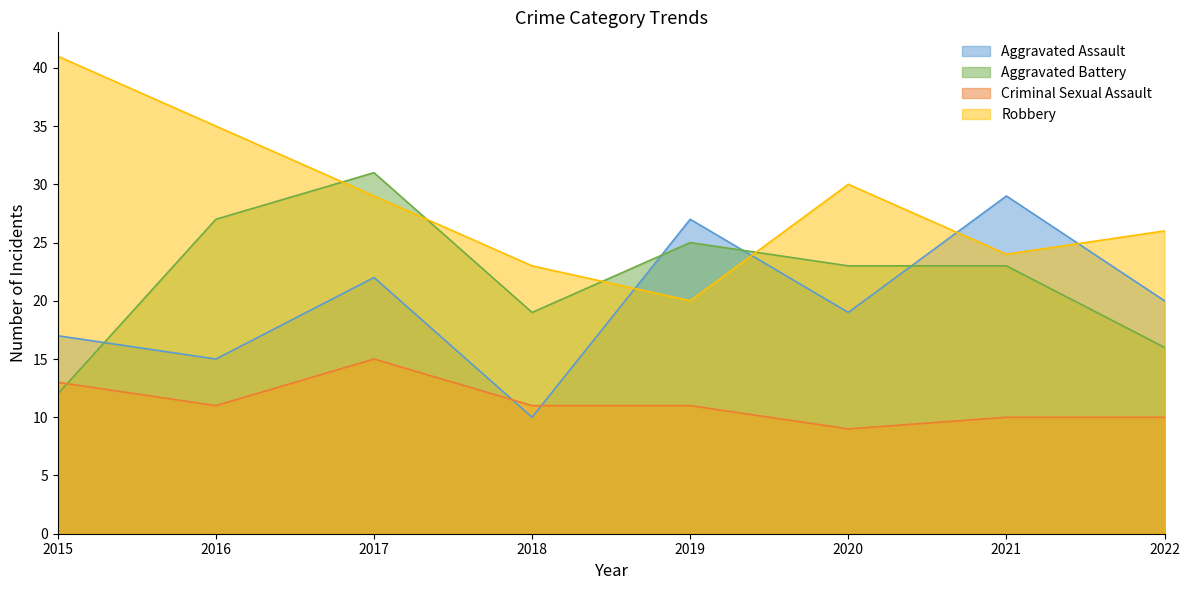

What is the difference between the Aggravated Assault values at 2021 and 2019?

2